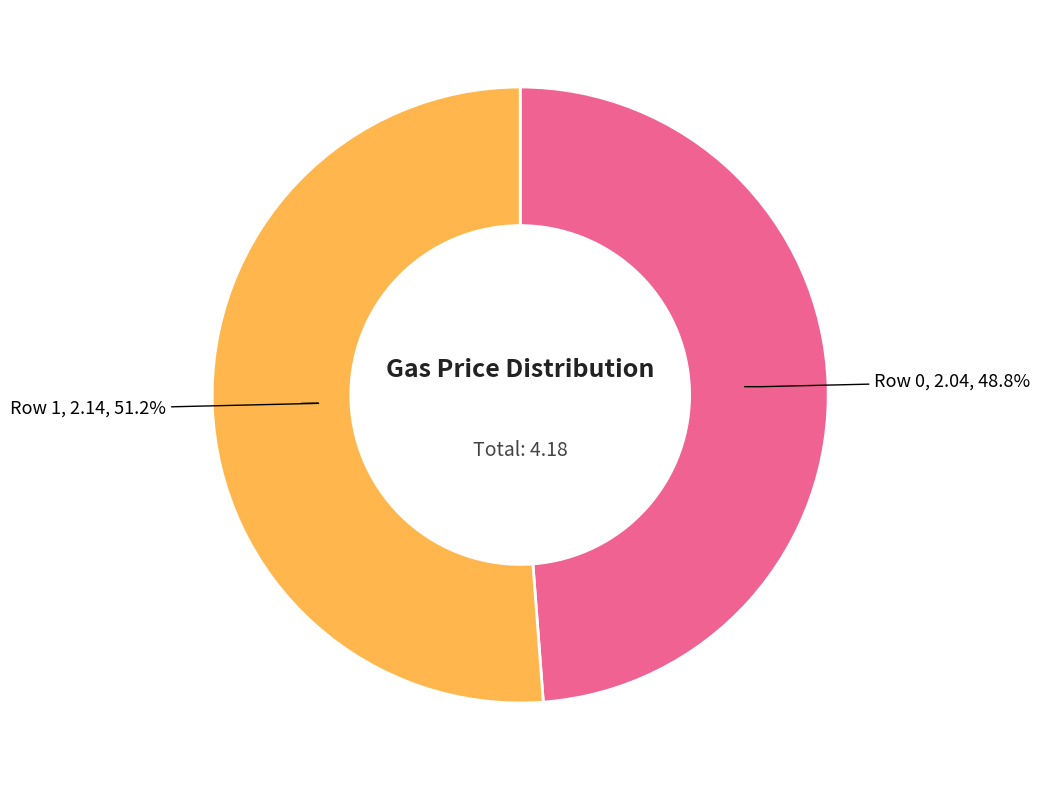

The Row 0 slice represents 49% of the pie. True or false?

True